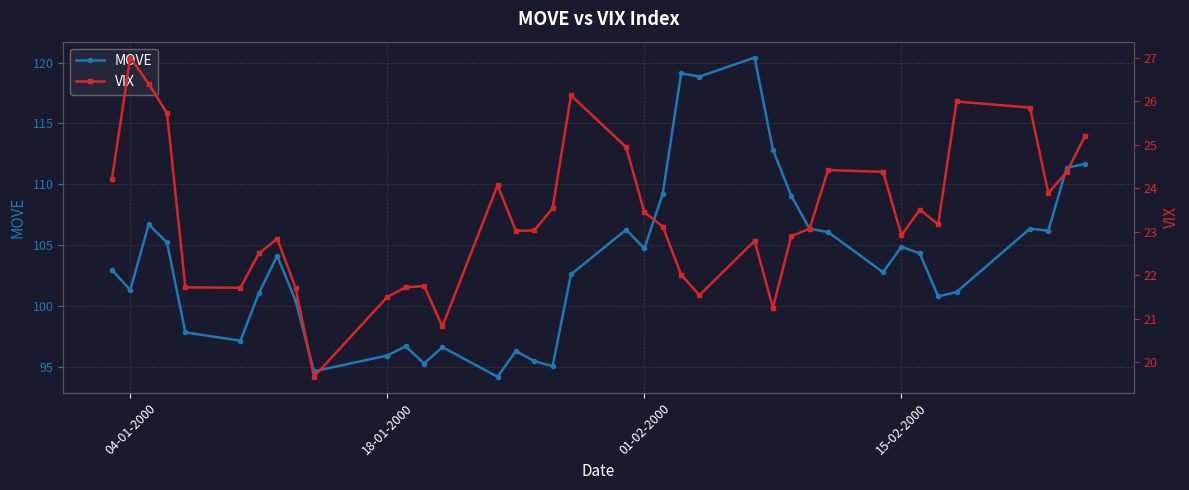

Reading right to left, transcribe all the data shown in this chart.

MOVE: 111.7	111.3	106.2	106.3	101.1	100.8	104.3	104.9	102.8	106.1	106.3	109.0	112.8	120.4	118.9	119.1	109.2	104.7	106.3	102.6	95.0	95.5	96.3	94.2	96.6	95.2	96.7	95.9	94.6	100.4	104.1	101.0	97.1	97.8	105.2	106.7	101.3	103.0
VIX: 25.2	24.4	23.9	25.9	26.0	23.2	23.5	22.9	24.4	24.4	23.1	22.9	21.2	22.8	21.5	22.0	23.1	23.4	24.9	26.1	23.5	23.0	23.0	24.1	20.8	21.8	21.7	21.5	19.7	21.7	22.8	22.5	21.7	21.7	25.7	26.4	27.0	24.2